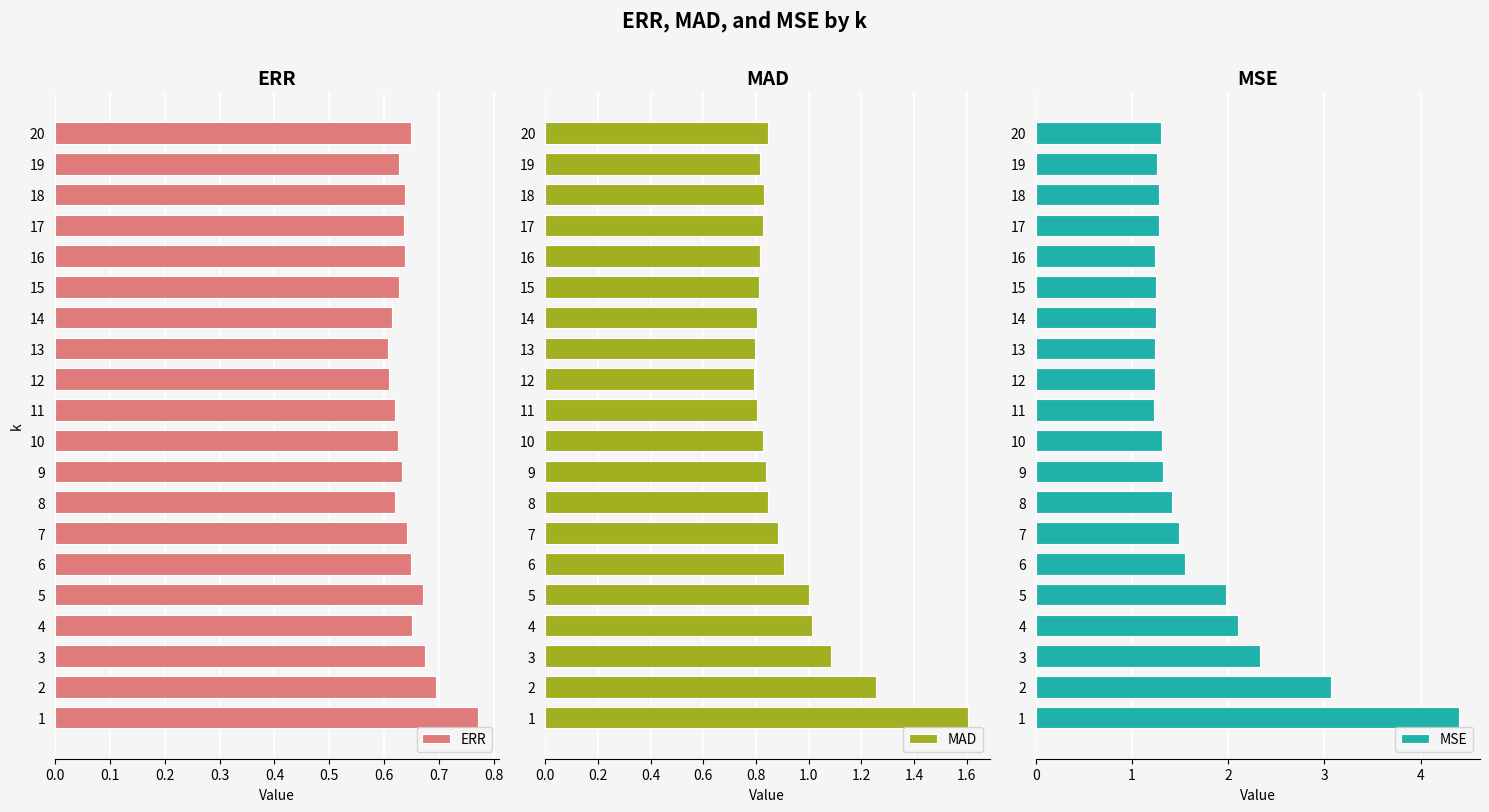

True or false: ERR has a value of 0.7 at 2.

True